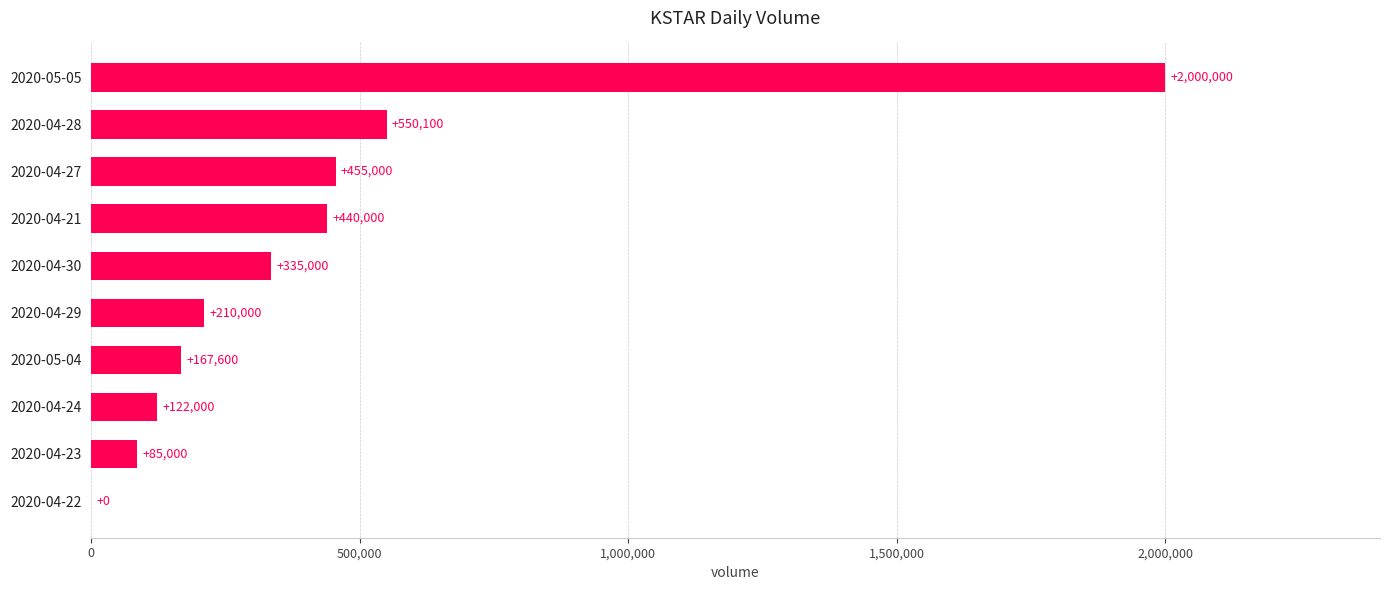

Between 2020-04-23 and 2020-05-04, which is larger?

2020-05-04